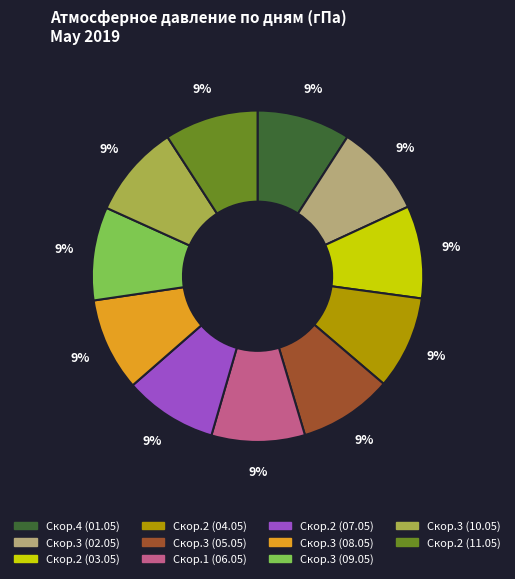

Does any single category account for the majority?

No